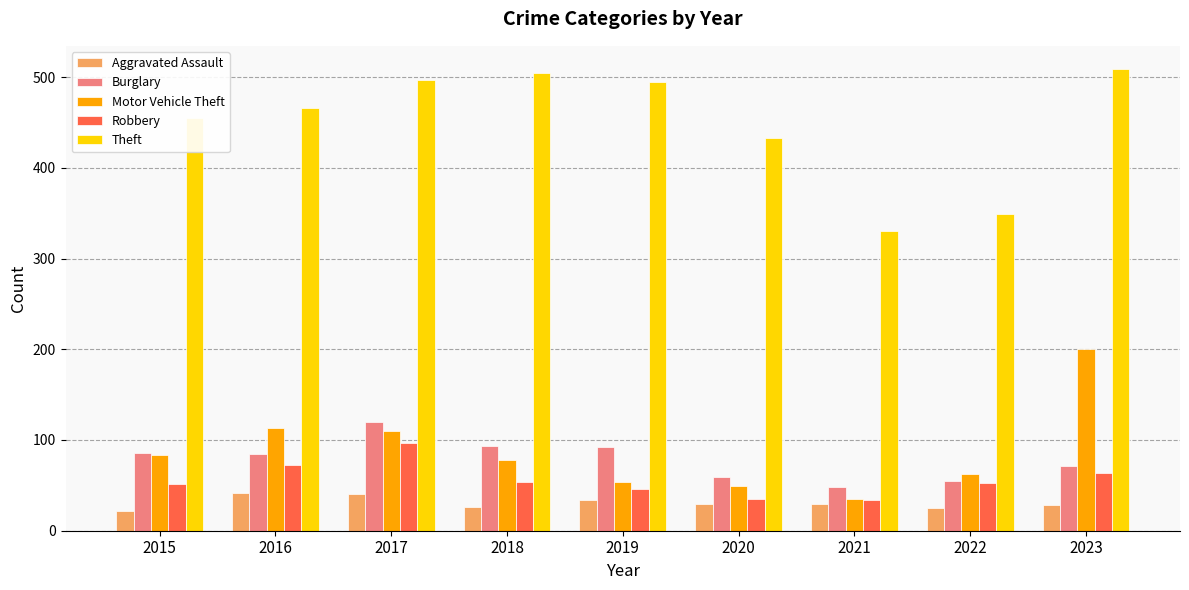

Which series has the widest spread of values?

Theft